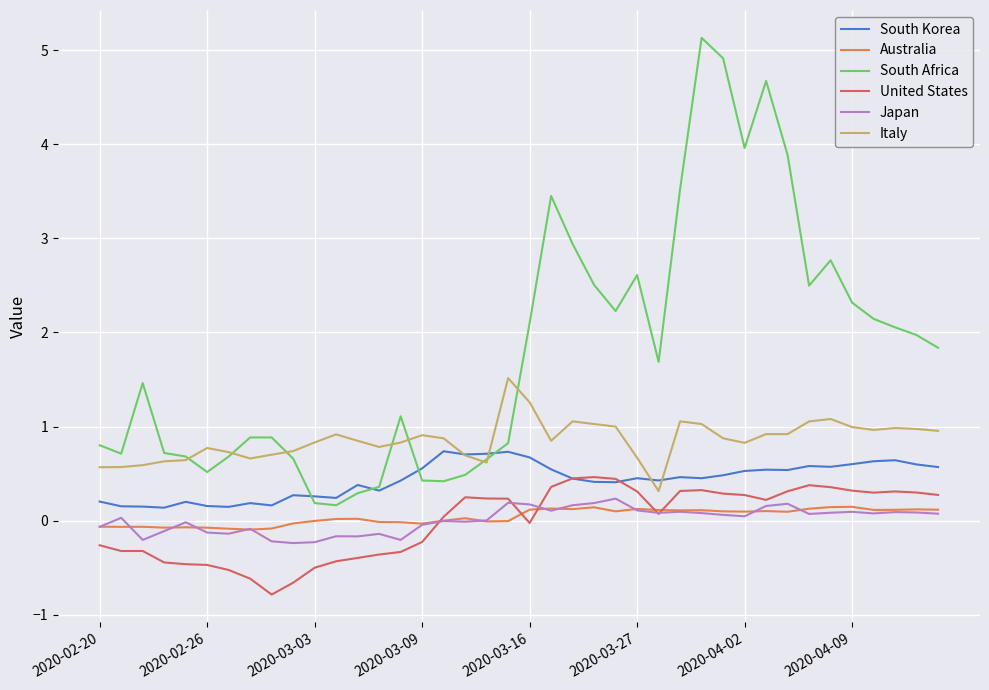

Which series has the largest range (max minus min)?

South Africa